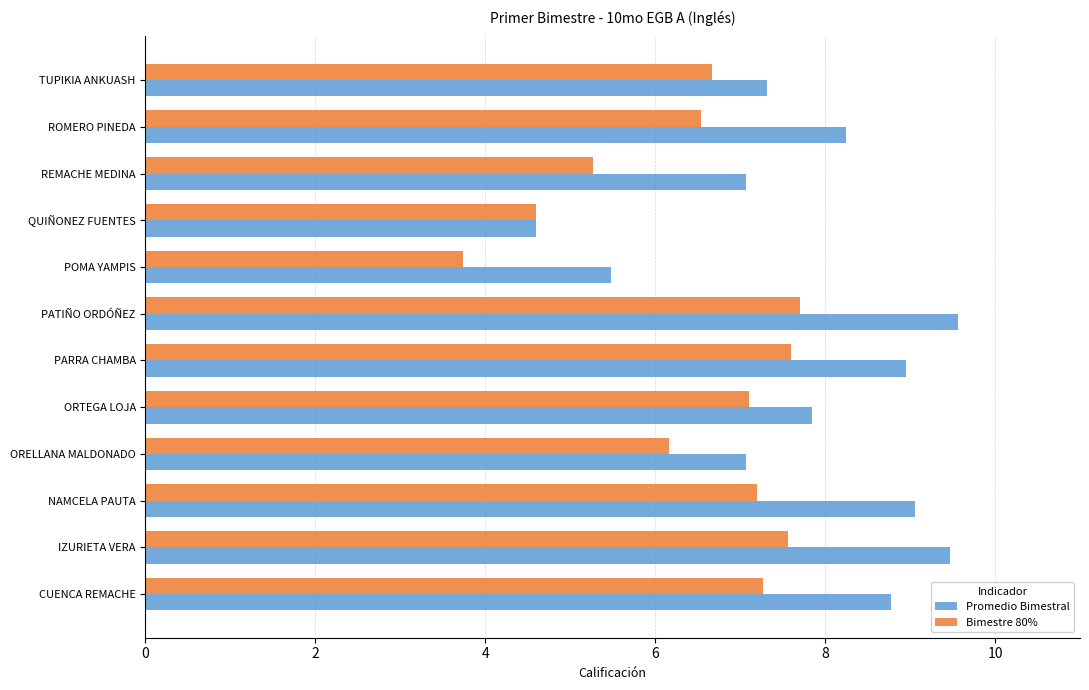

What is the difference between the highest and lowest values at REMACHE MEDINA?

1.8